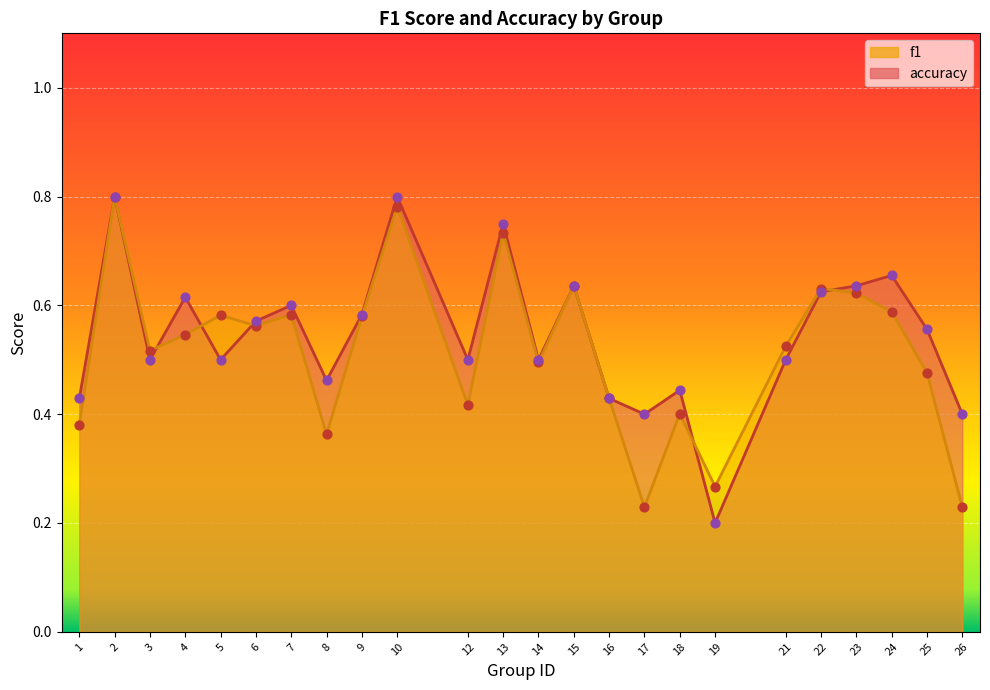

Which series contains the lowest Y value?

accuracy